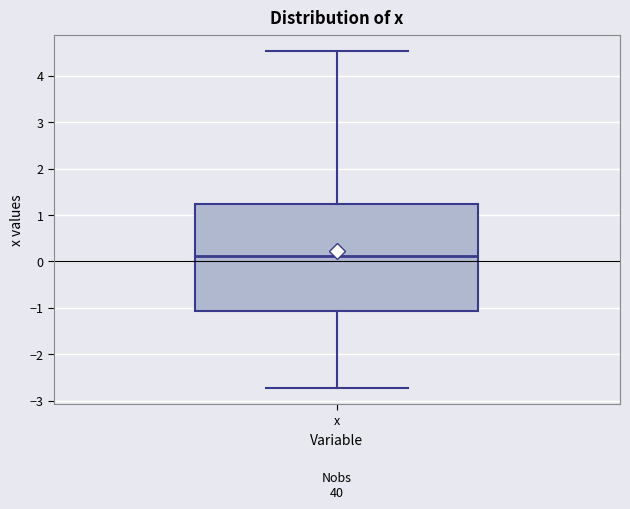

Where does the median line of the box for x sit on the y-axis? The values are not printed on the chart, so give them approximately, as read against the axis.

0.1